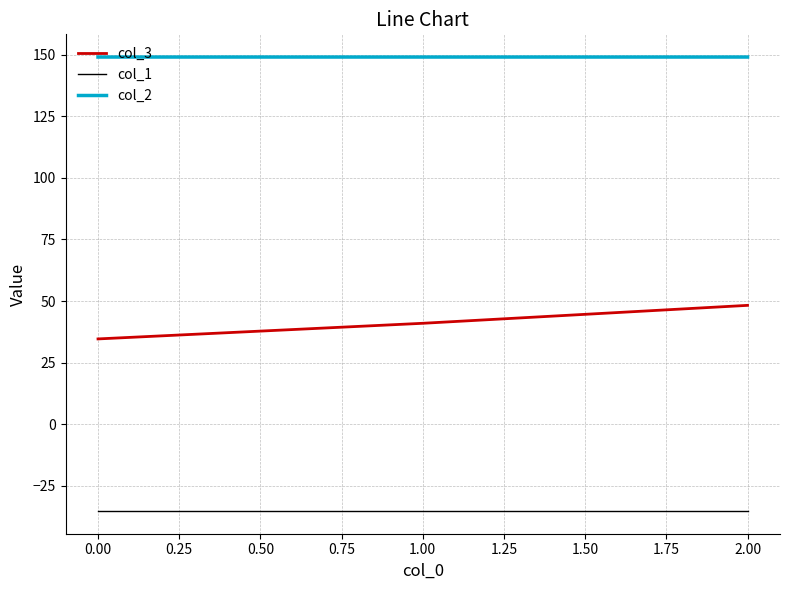

What is the total value across all series at 0.00?

148.4